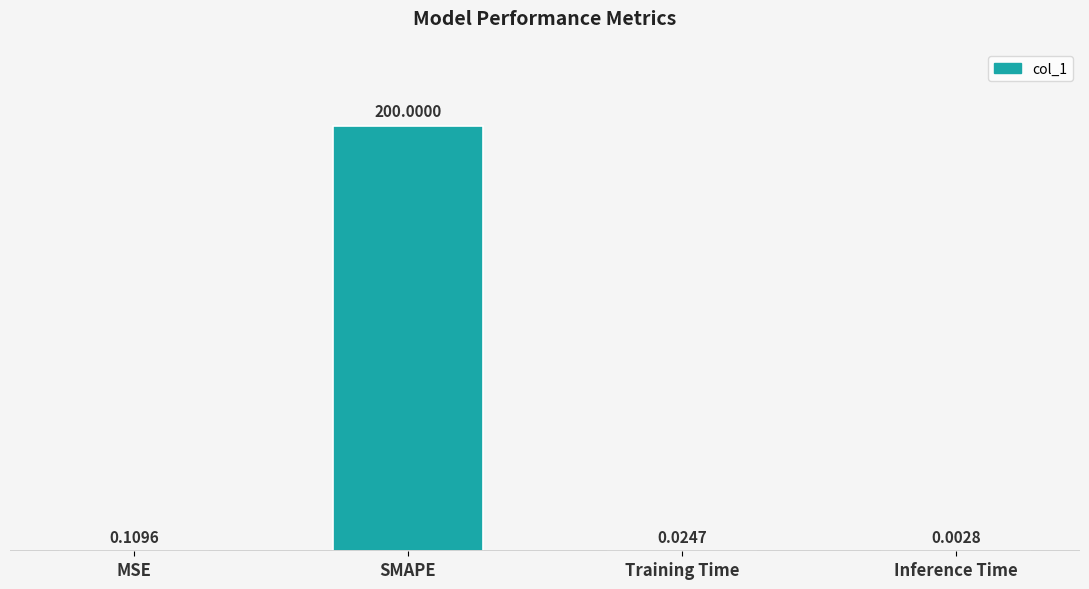

At which label is the value closest to 100?

MSE